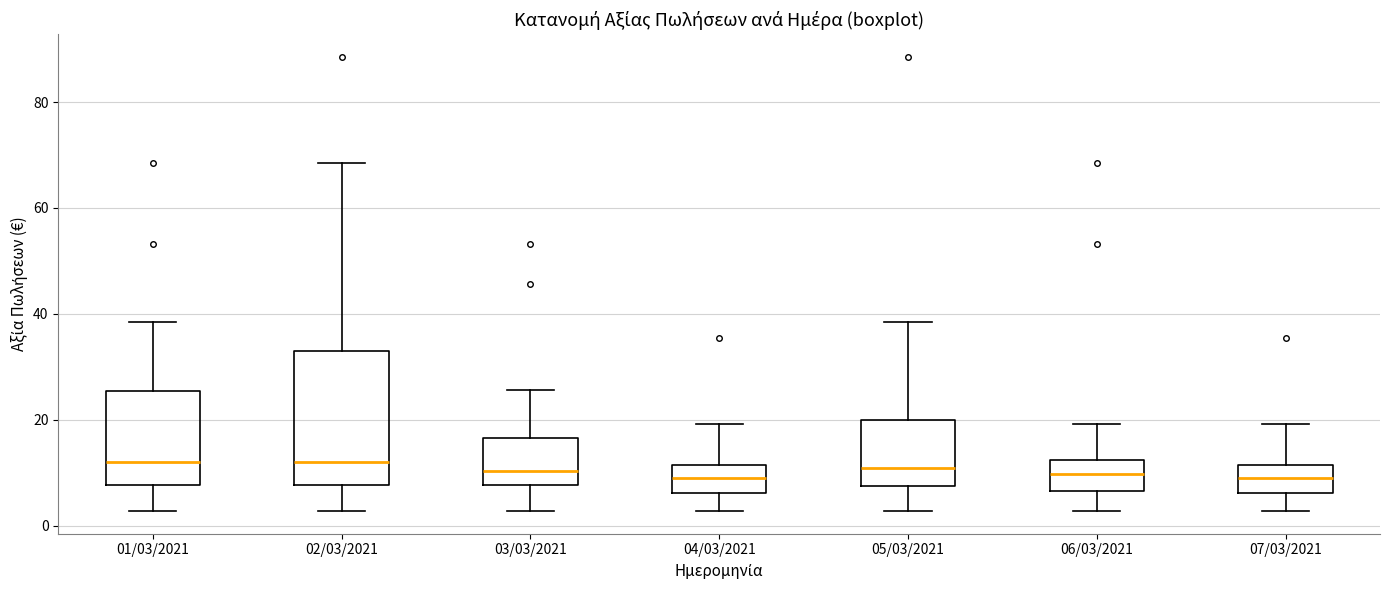

Where does the median line of the box for 03/03/2021 sit on the y-axis? The values are not printed on the chart, so give them approximately, as read against the axis.

10